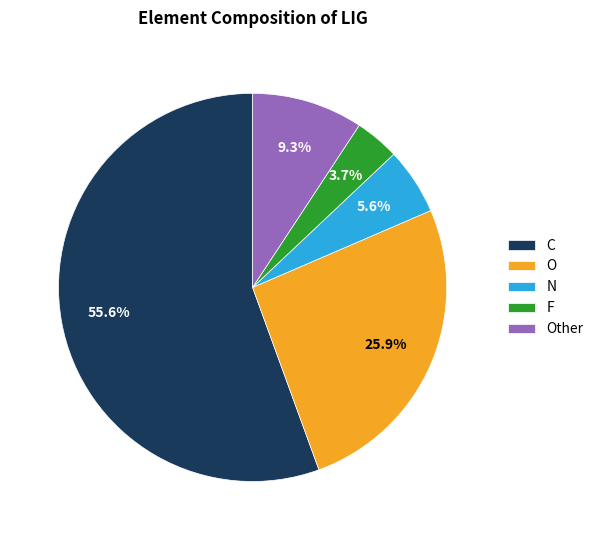

How many segments does this pie chart have?

5